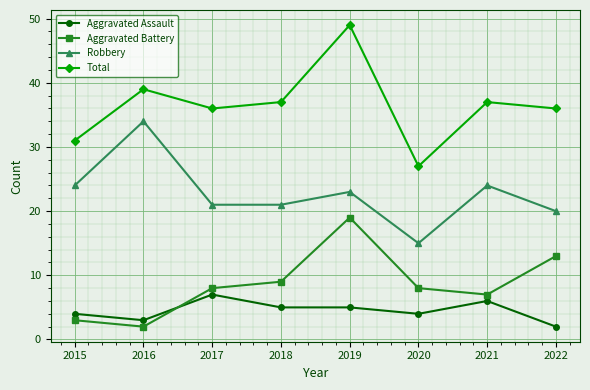

What are all the series names shown in the legend?

Aggravated Assault, Aggravated Battery, Robbery, Total